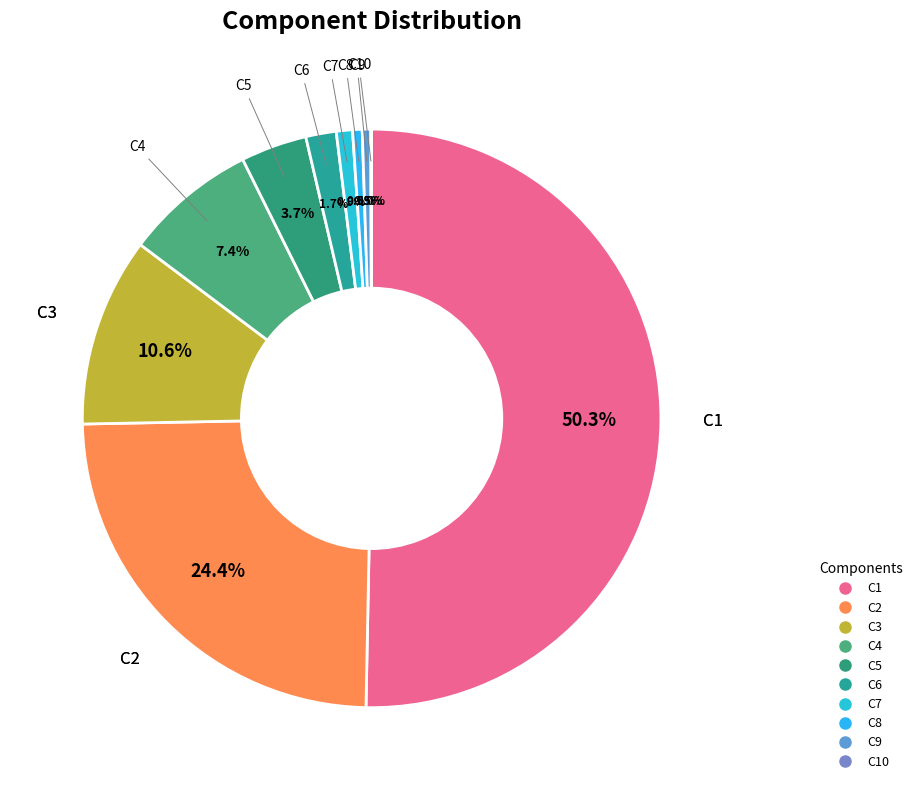

Which category has the biggest portion of the pie?

C1